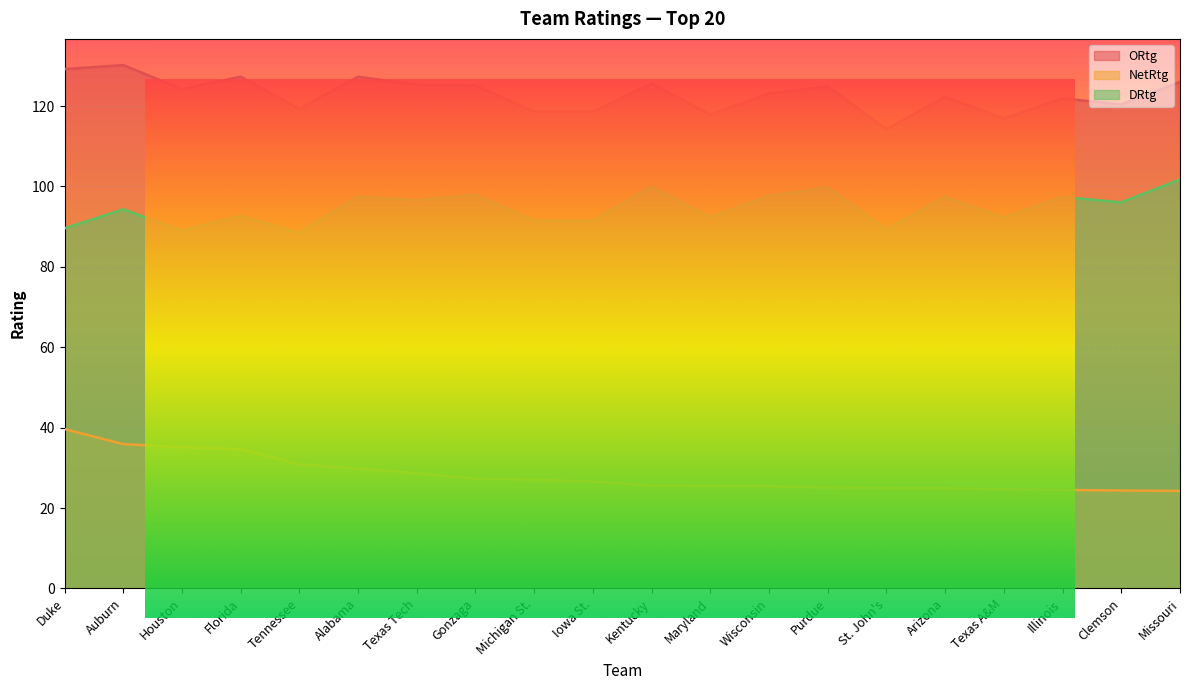

How many interior local peaks does the DRtg series have?

8